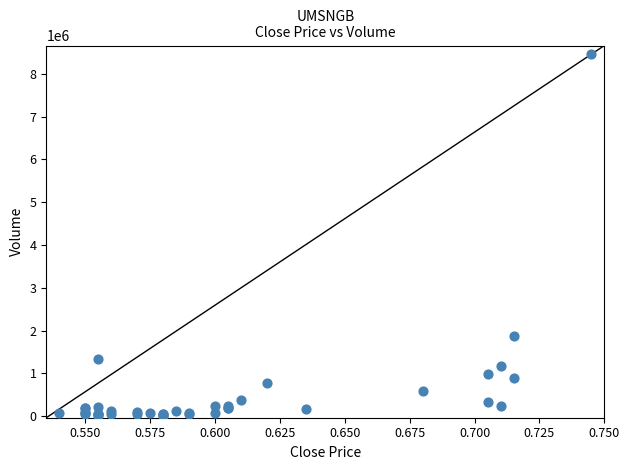

What Y value in the scatter plot is closest to 4238150?

1870500